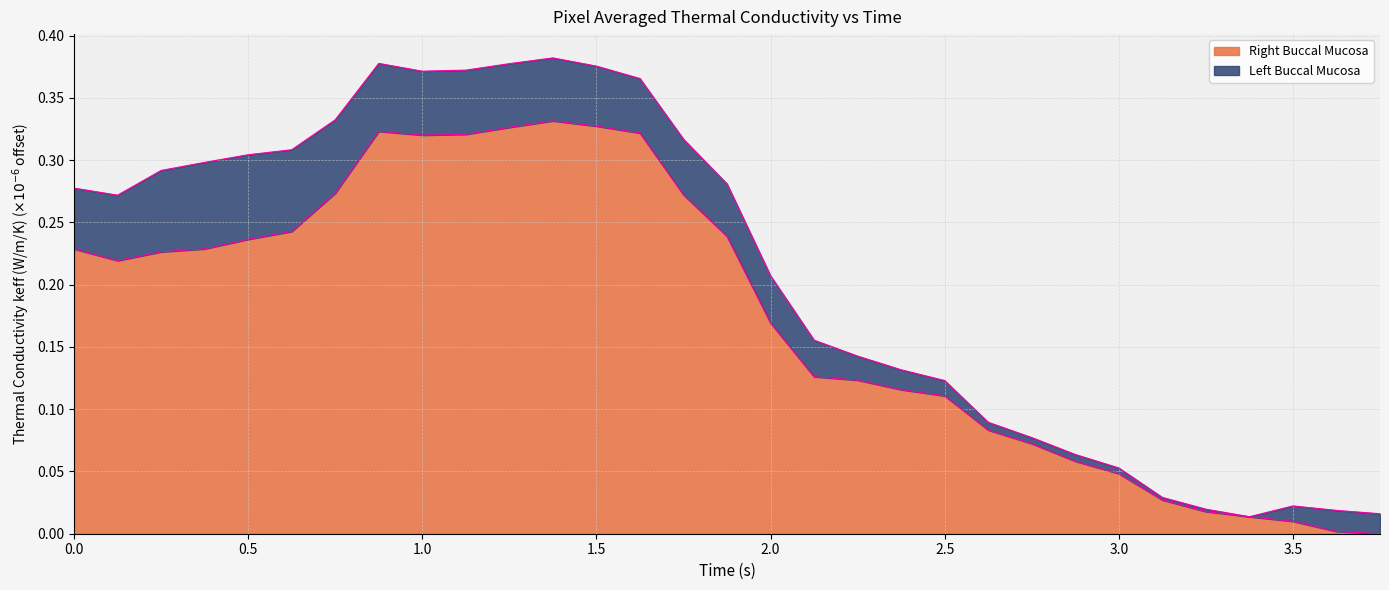

Rank the categories by value from lowest to highest.

3.75, 3.625, 3.5, 3.375, 3.25, 3.125, 3.0, 2.875, 2.75, 2.625, 2.5, 2.375, 2.25, 2.125, 2.0, 0.125, 0.25, 0.0, 0.375, 0.5, 1.875, 0.625, 1.75, 0.75, 1.0, 1.125, 1.625, 0.875, 1.25, 1.5, 1.375